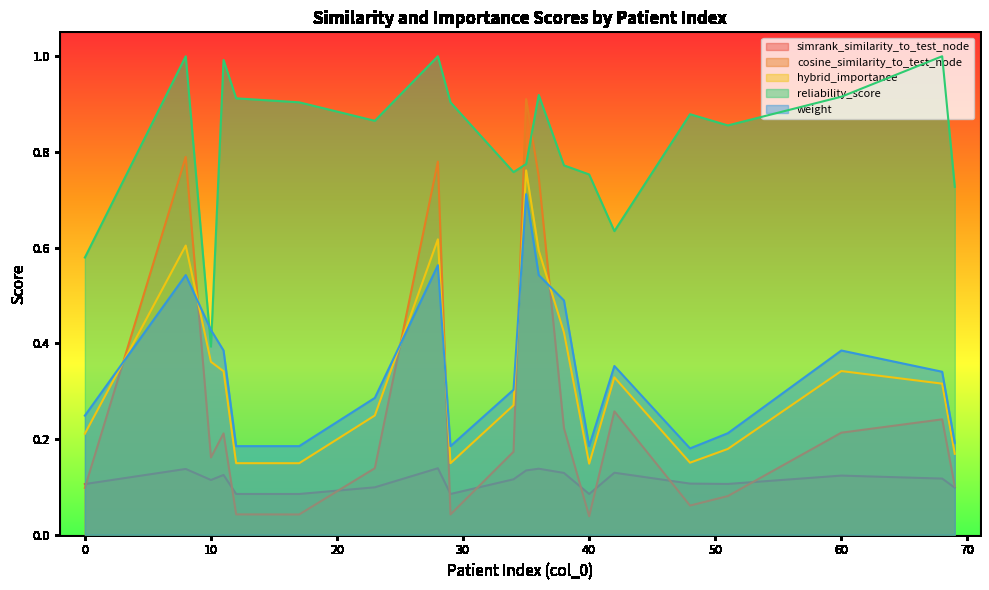

Is the value of simrank_similarity_to_test_node at 8 greater than the value of cosine_similarity_to_test_node at 17?

Yes